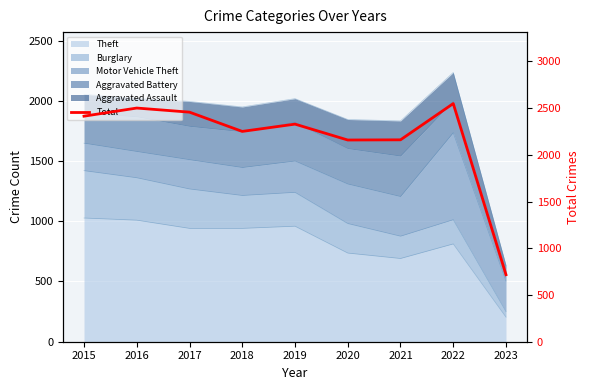

How many lines are shown in the chart?

1